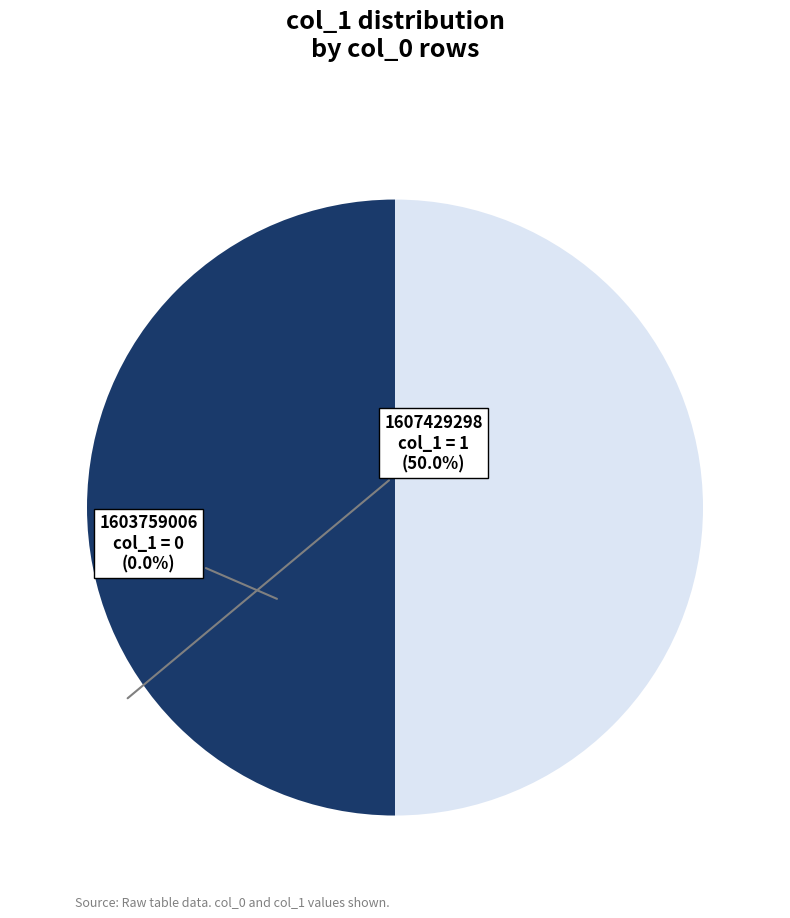

Is it true that 1607429298 is 43% of the pie?

False